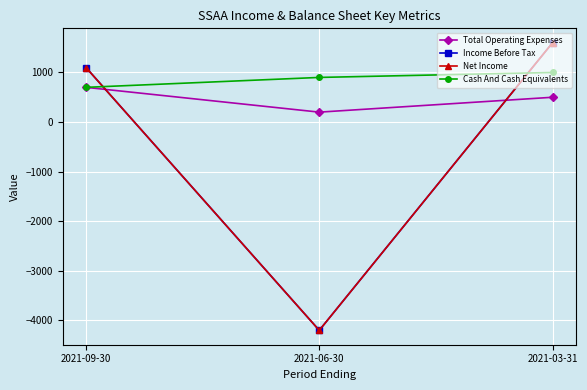

Does the chart have visible grid lines?

Yes